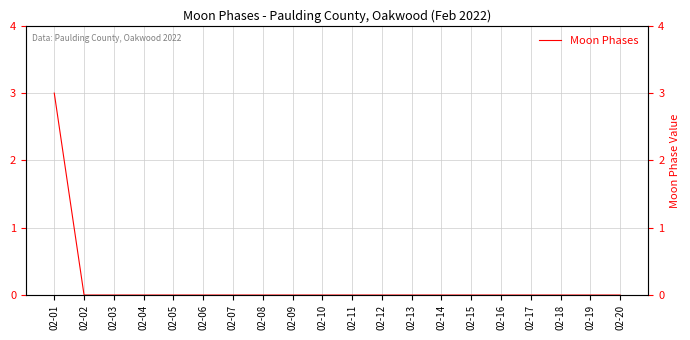

Reading left to right, extract all data points from this chart.

3	0	0	0	0	0	0	0	0	0	0	0	0	0	0	0	0	0	0	0